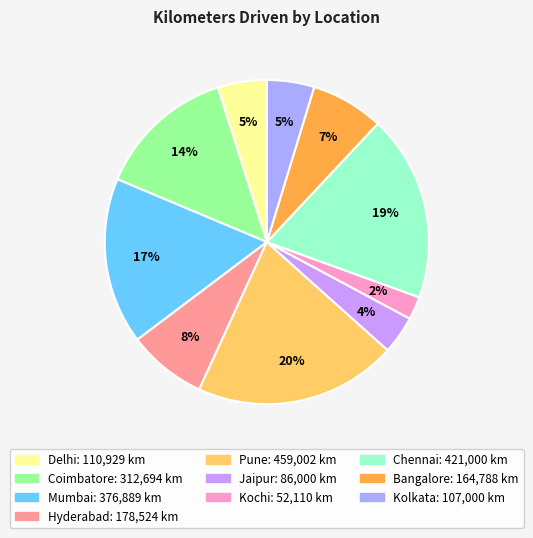

How many slices are in this pie chart?

10